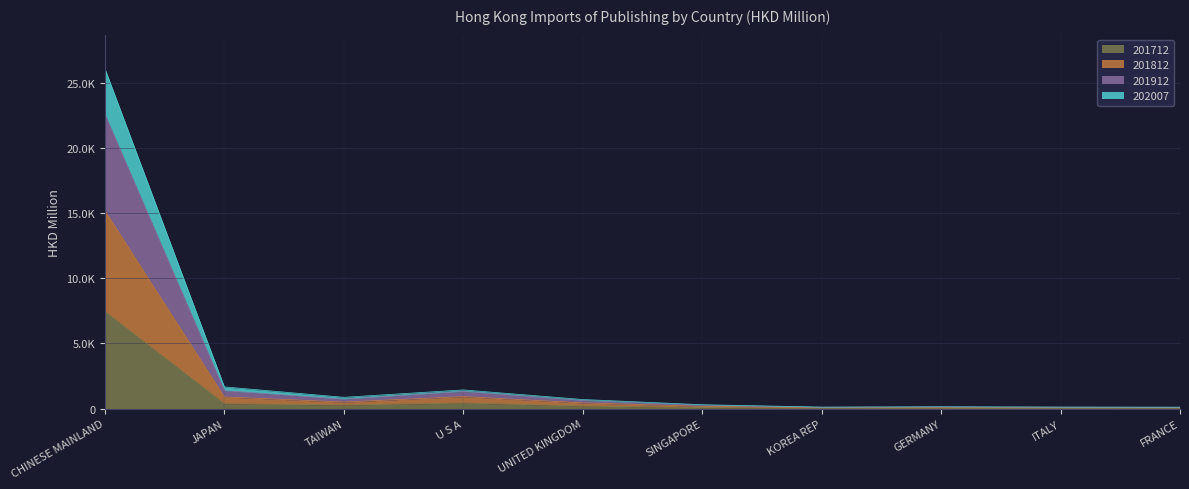

What position from the right is TAIWAN?

8